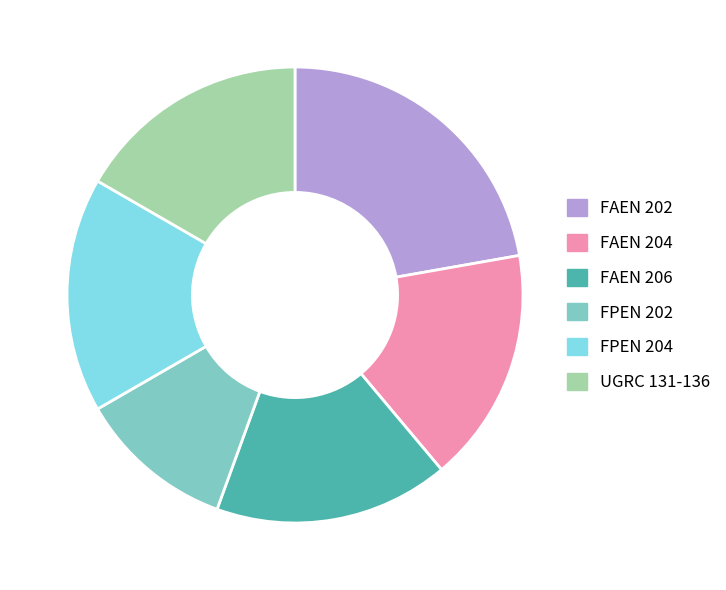

Combined, do FPEN 204 and UGRC 131-136 account for over 50%?

No